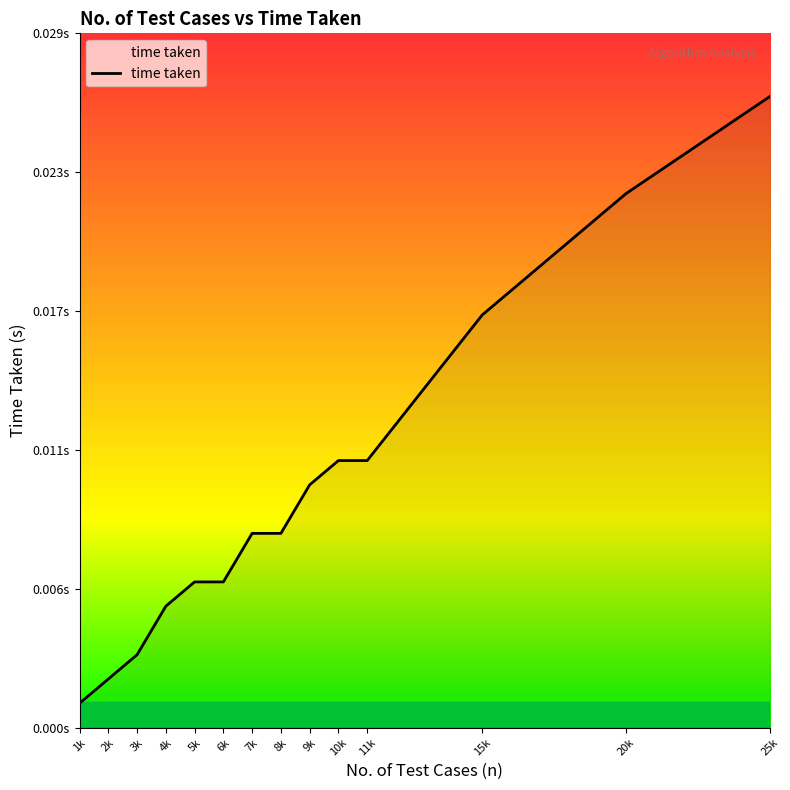

The value at 3k is 0.0. True or false?

False